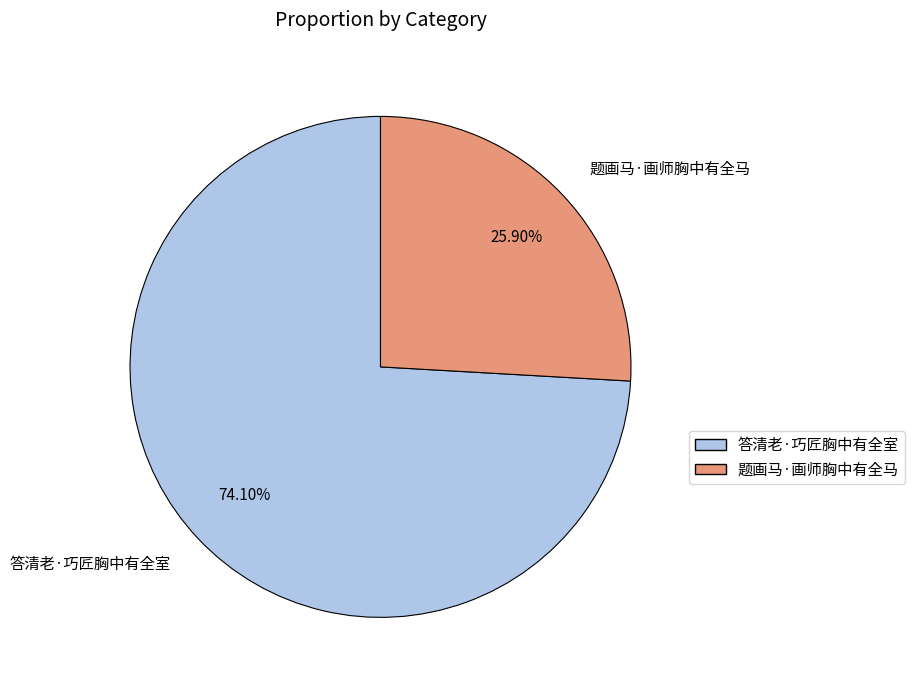

Which slice is the largest?

答清老·巧匠胸中有全室